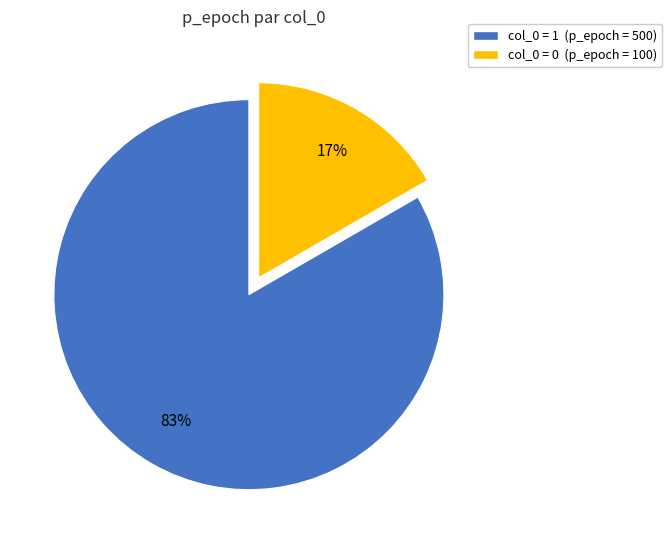

Is there a majority slice in this chart?

Yes